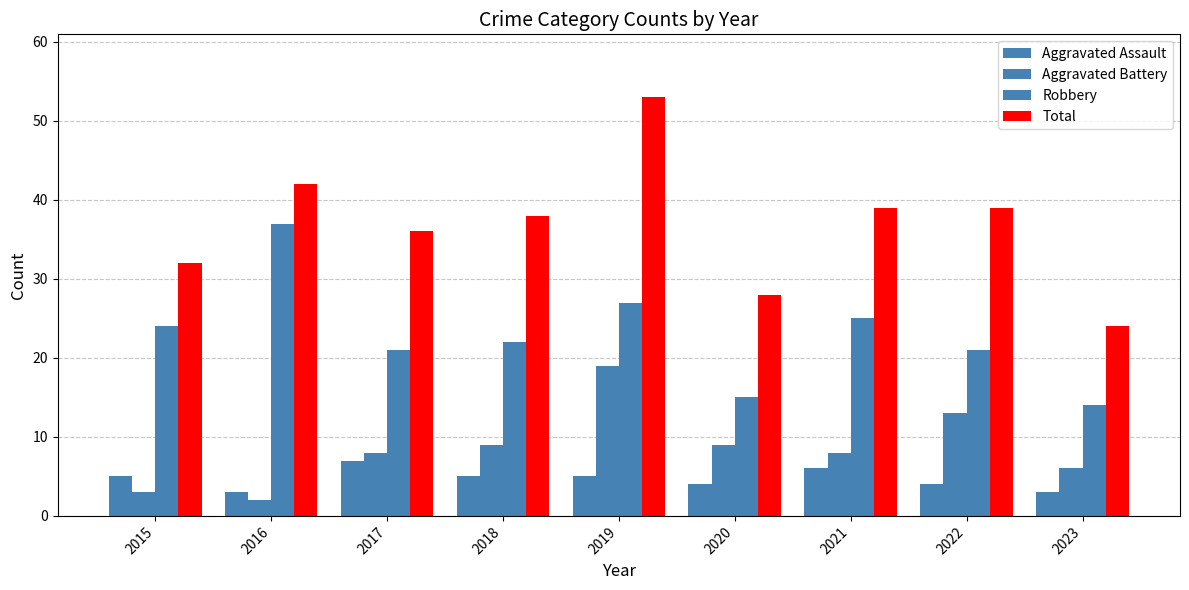

Where does the Total series first go above 38?

2016